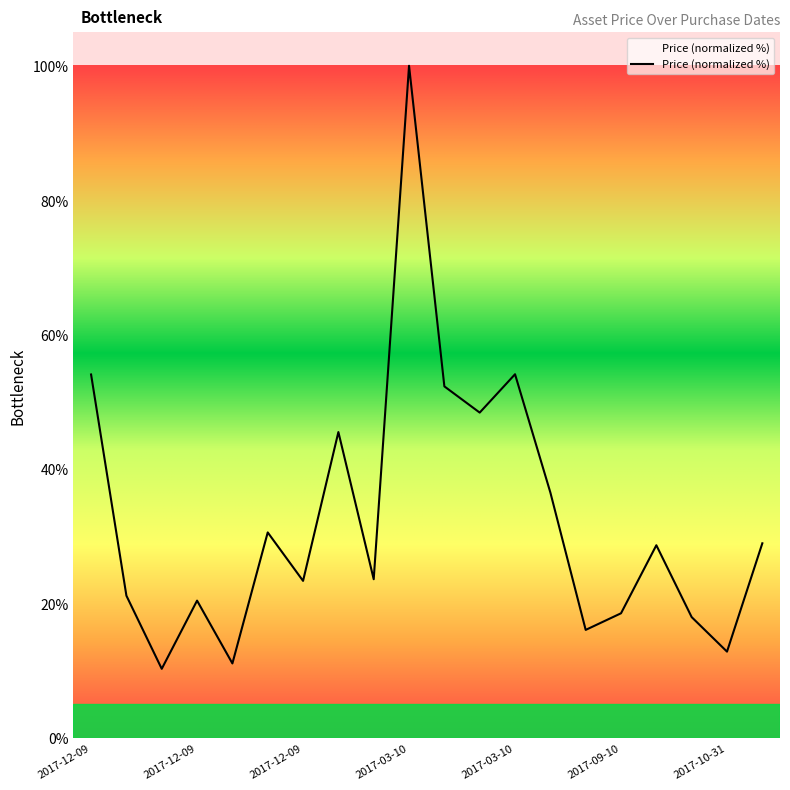

What is the greatest value displayed?

100.0